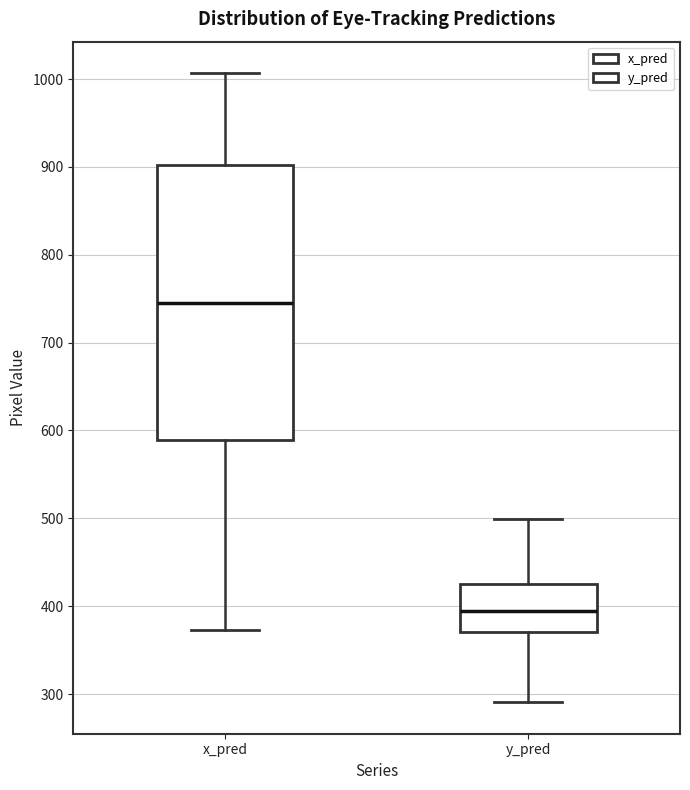

Where is the upper edge of the box for x_pred on the y-axis? The values are not printed on the chart, so give them approximately, as read against the axis.

900